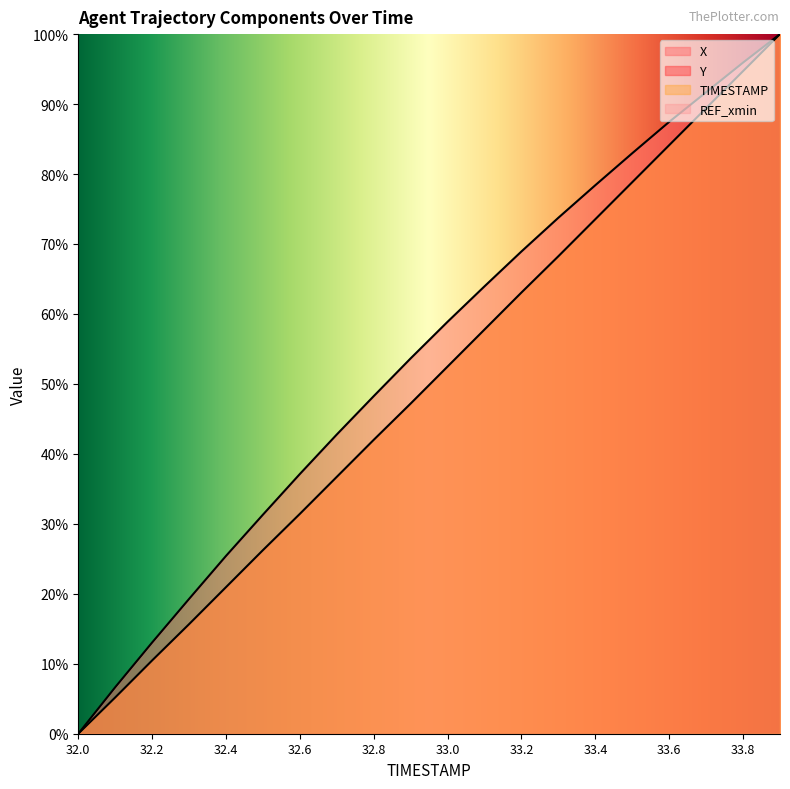

What is the spread (max minus min) of values at 32.9?

0.1